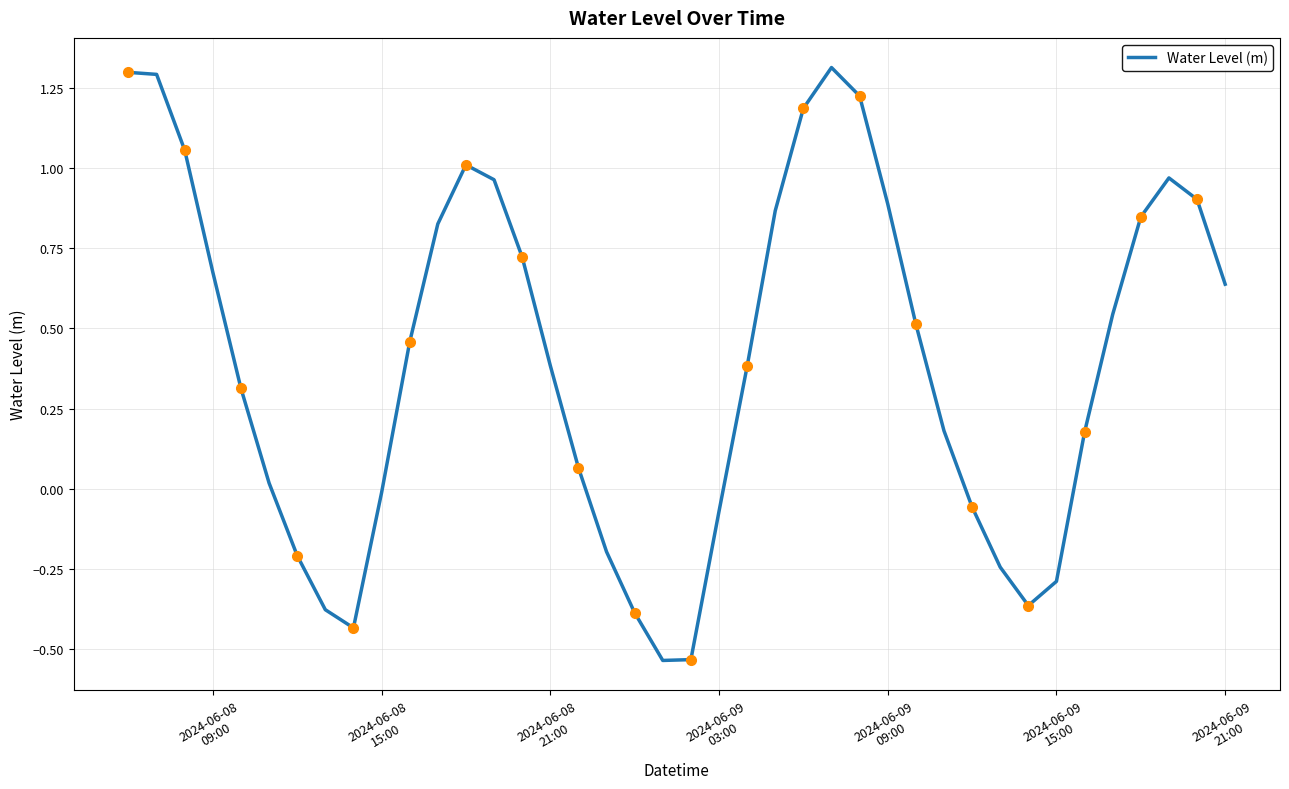

What is the highest value of the Water Level (m) series?

1.3